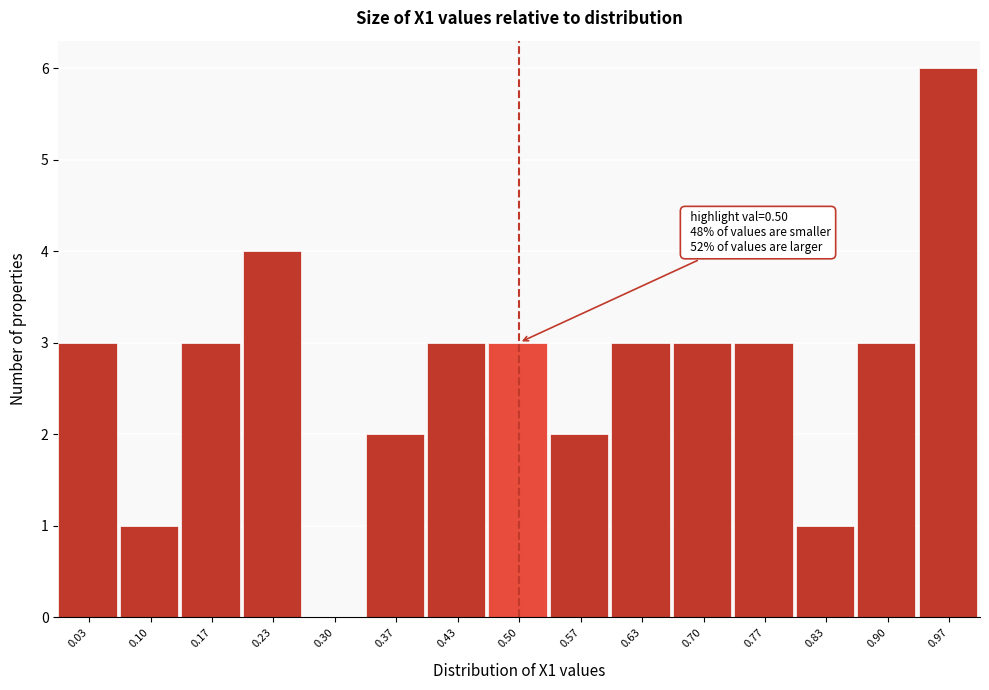

Which range on the x-axis has the tallest bar?

0.93 to 1.00